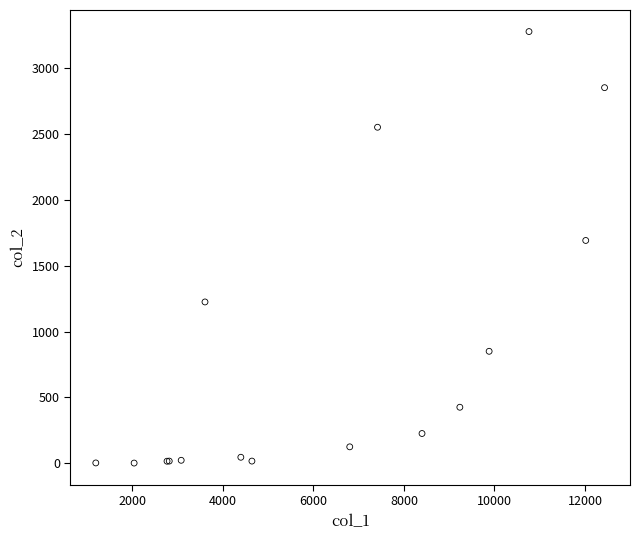

What Y value in the scatter plot is closest to 1638?

1690